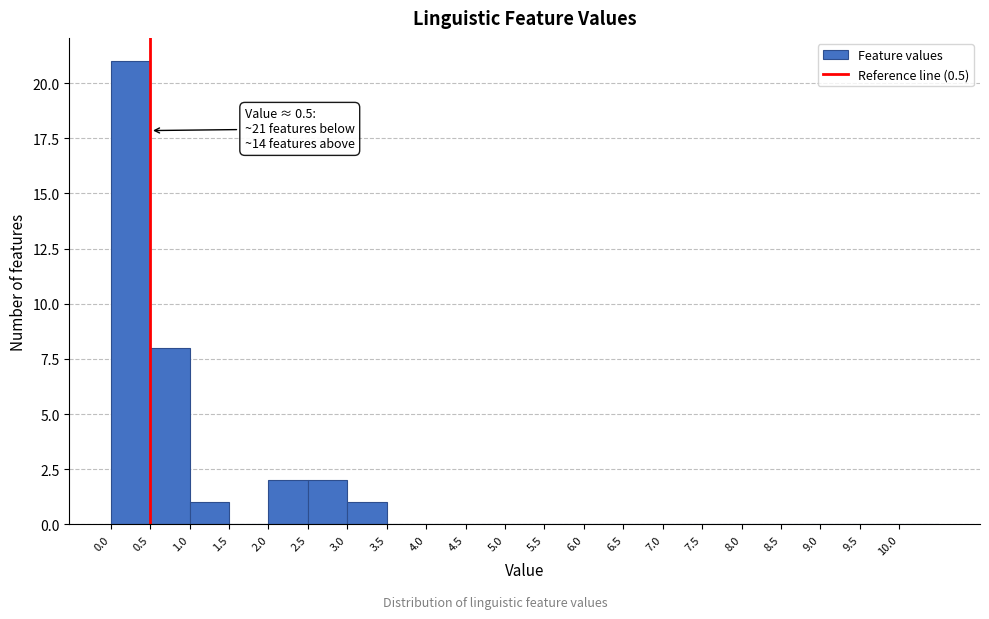

Which range on the x-axis has the tallest bar?

0.0 to 0.5